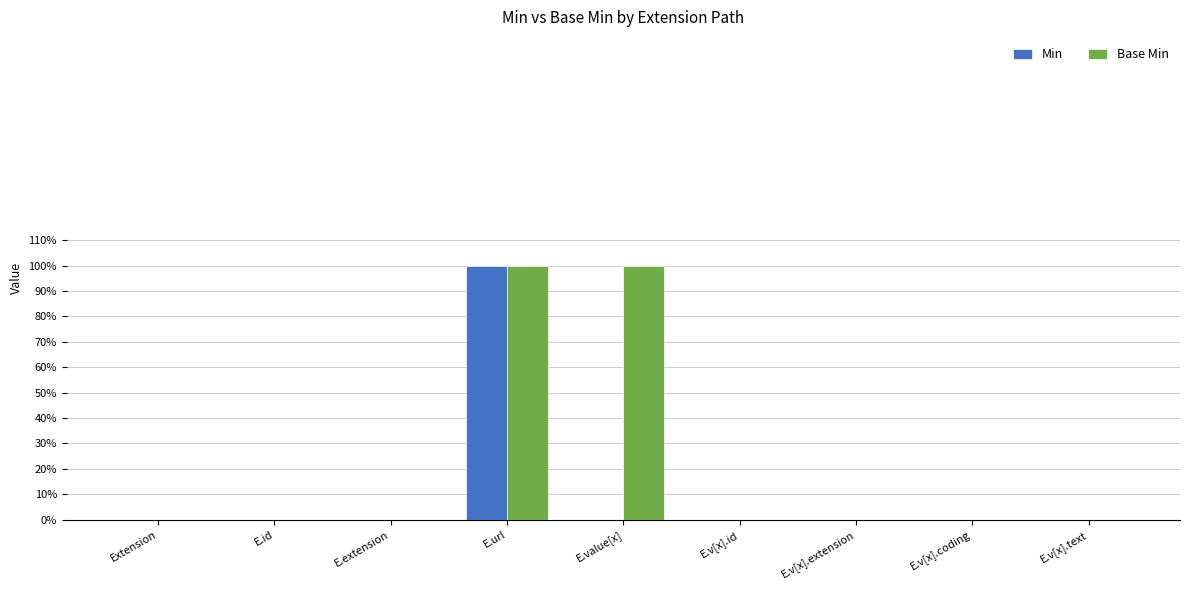

What are all the series names shown in the legend?

Min, Base Min